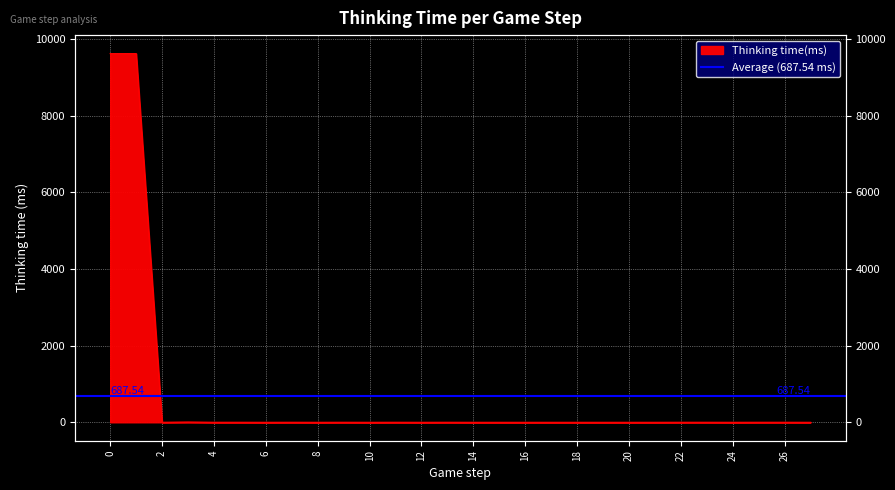

Reading right to left, extract all data points from this chart.

27=0	26=1	25=1	24=0	23=1	22=1	21=0	20=0	19=0	18=0	17=0	16=0	15=0	14=0	13=1	12=0	11=1	10=0	9=1	8=0	7=1	6=0	5=1	4=1	3=7	2=1	1=9617	0=9616